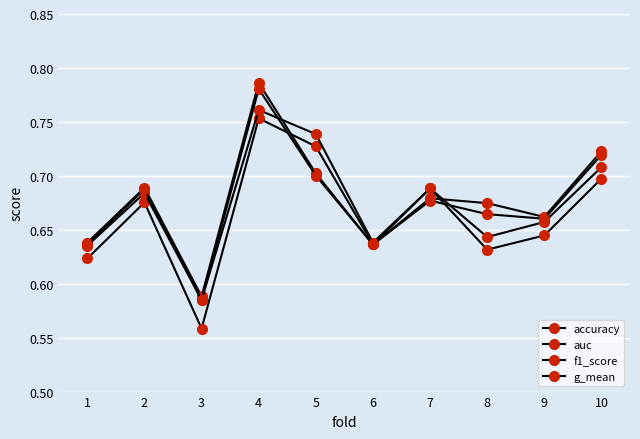

How many interior local peaks does the auc series have?

3